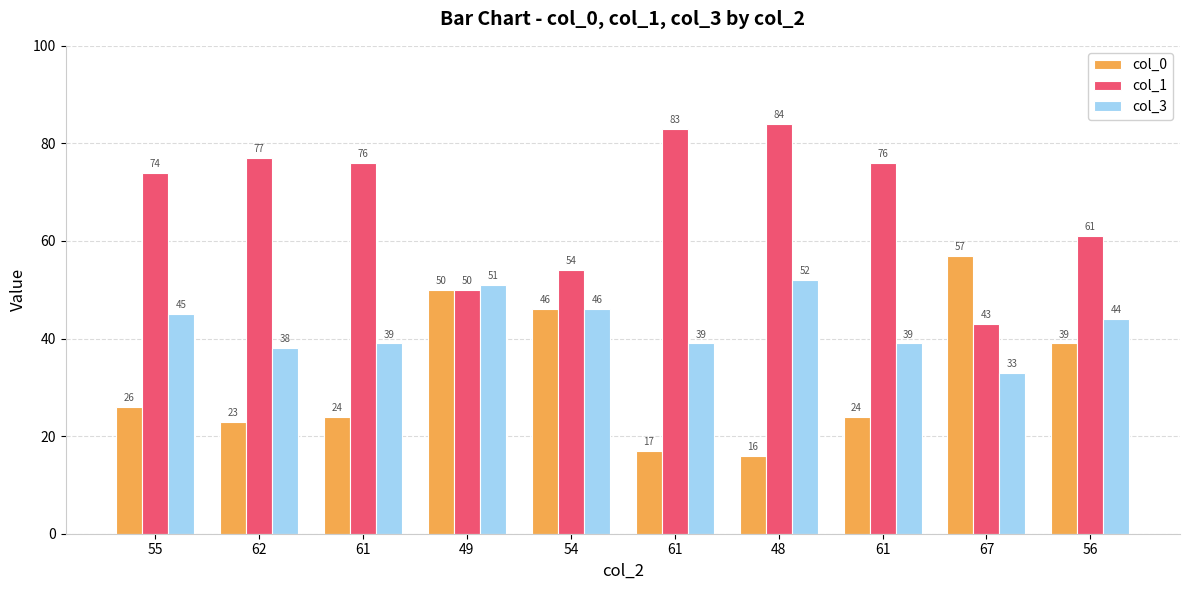

Rank the series by their average value, from lowest to highest.

col_0, col_3, col_1